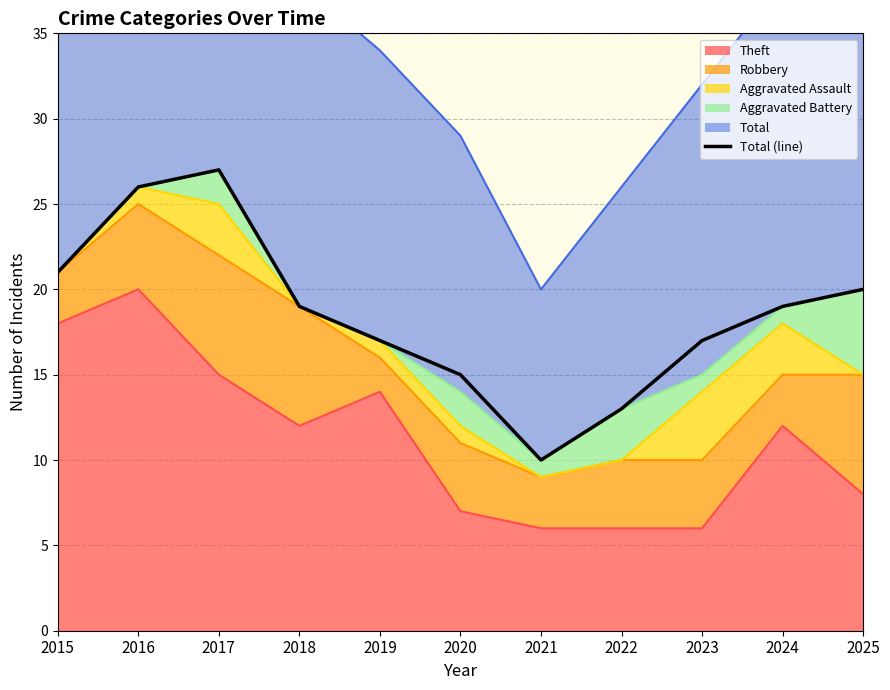

Reading right to left, extract all data points from this chart.

20	19	17	13	10	15	17	19	27	26	21